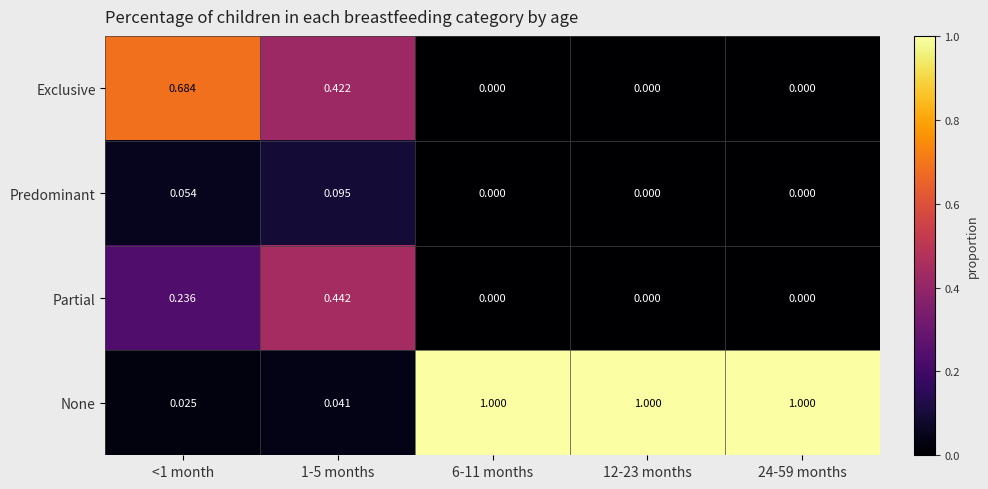

List the series in order of their peak value, lowest first.

Predominant, Partial, Exclusive, None